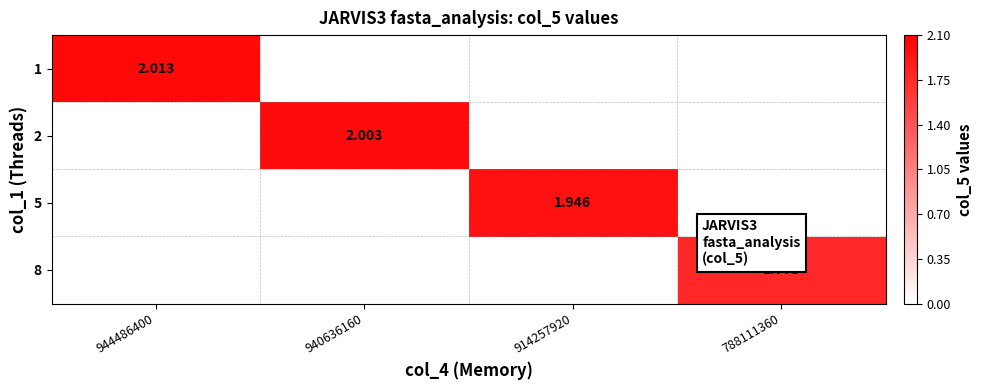

What is the sum of all 1 values?

2.0